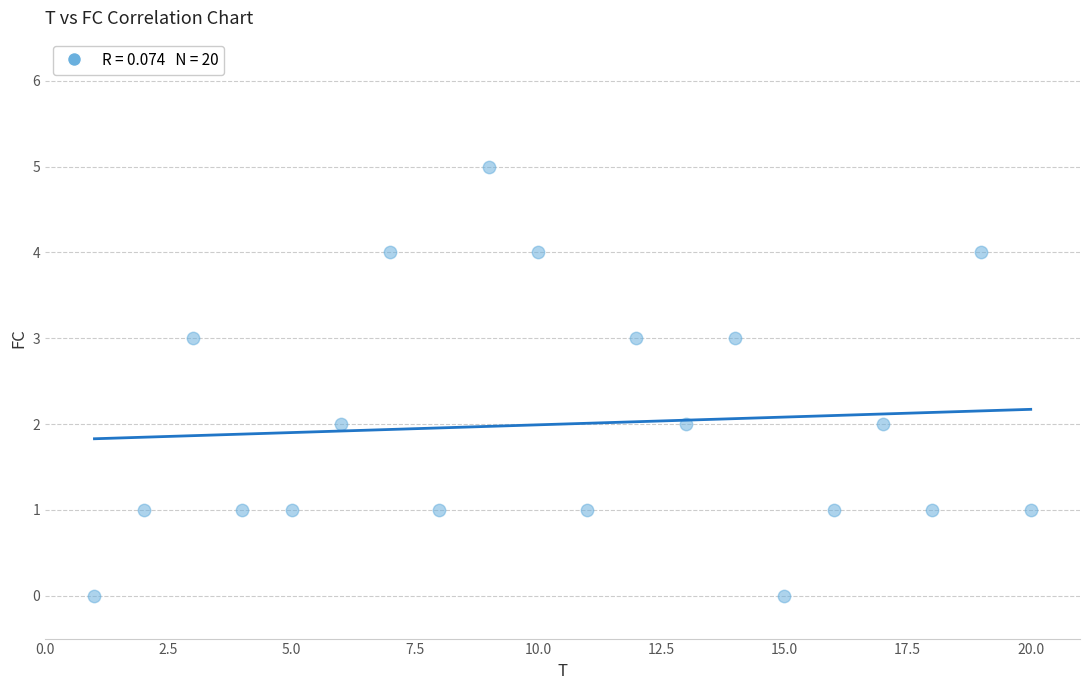

What is the range of X values (max minus min)?

19